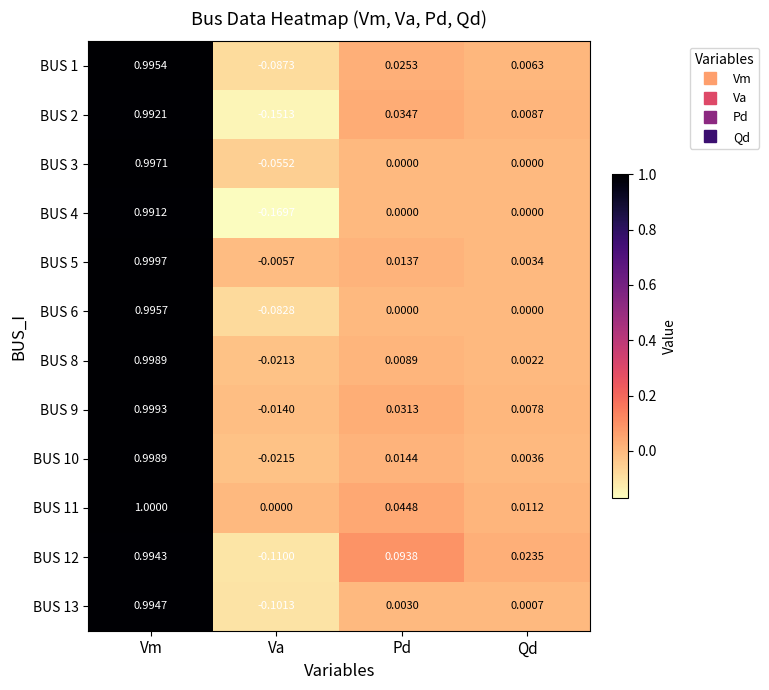

Which series has the widest spread of values?

BUS 4